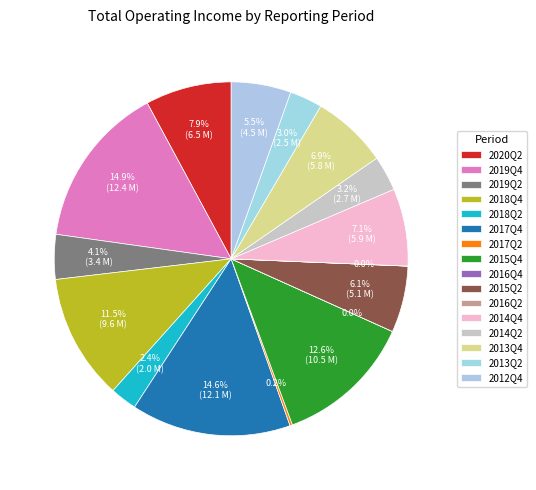

True or false: 2015Q4 accounts for 13% of the total.

True